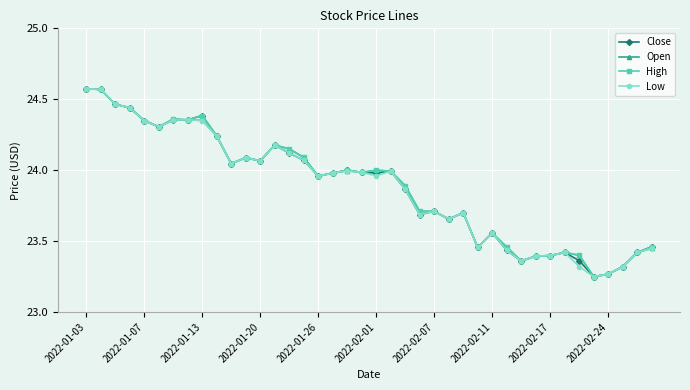

True or false: High has more than 0 points higher than both neighbors.

True